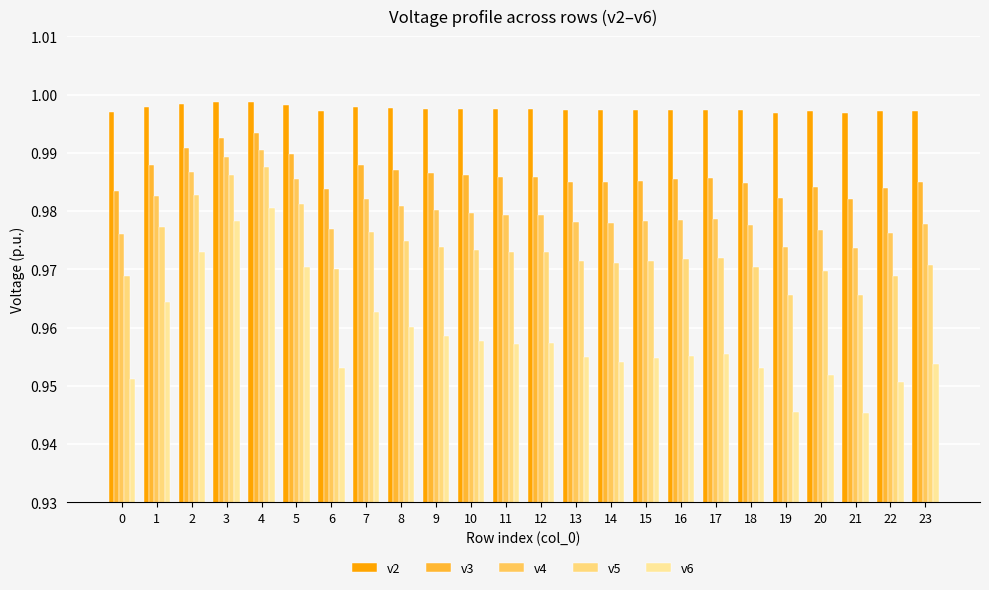

At which category is the sum across all series the highest?

4